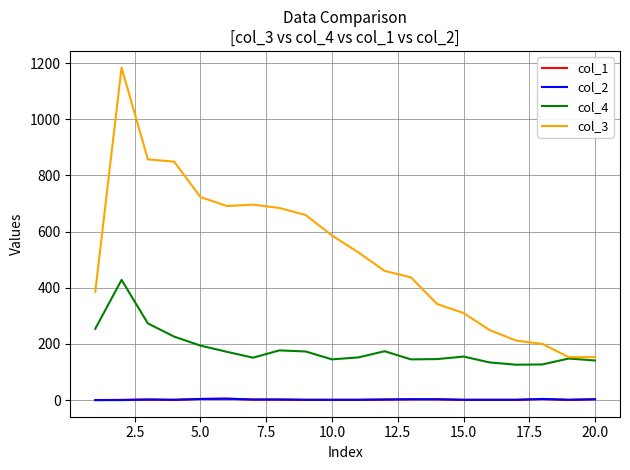

What is the maximum value shown in the chart?

1184